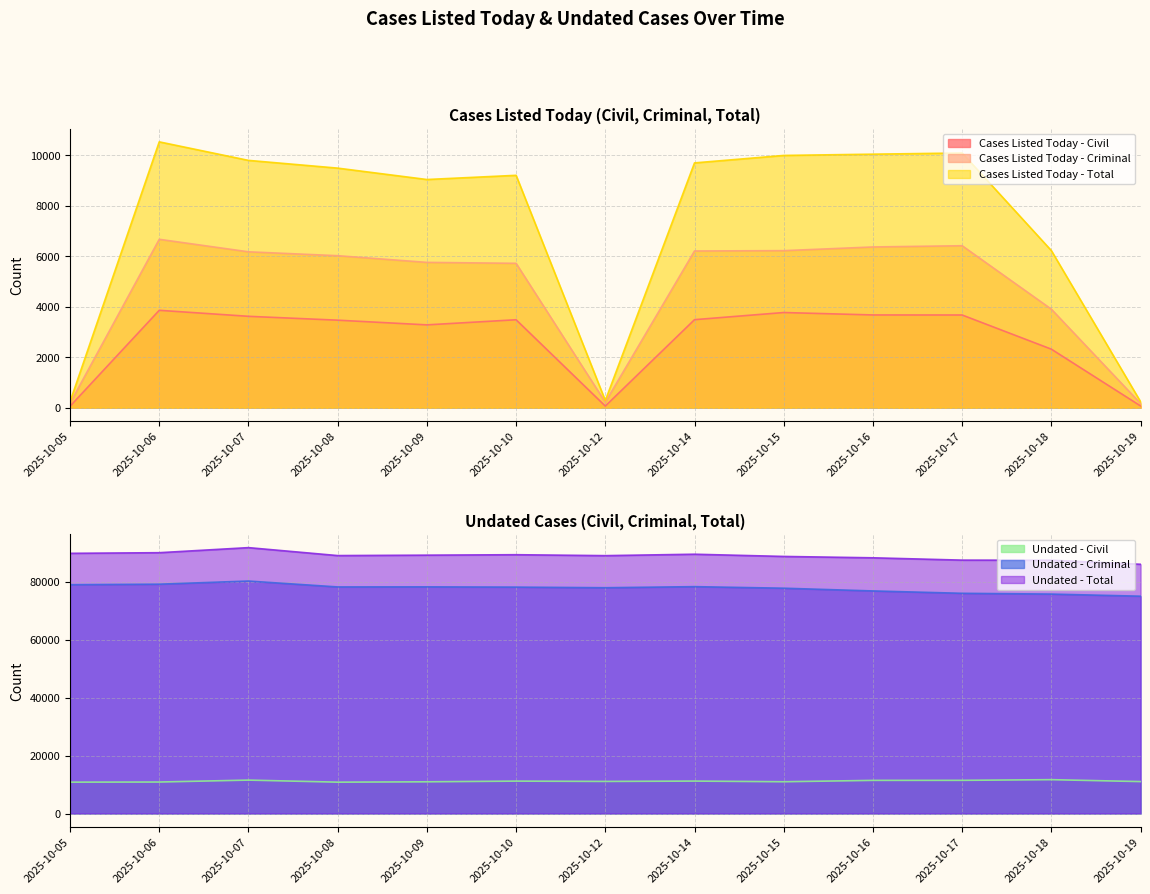

In Undated - Criminal, how many points are lower than both neighbors (excluding endpoints)?

2